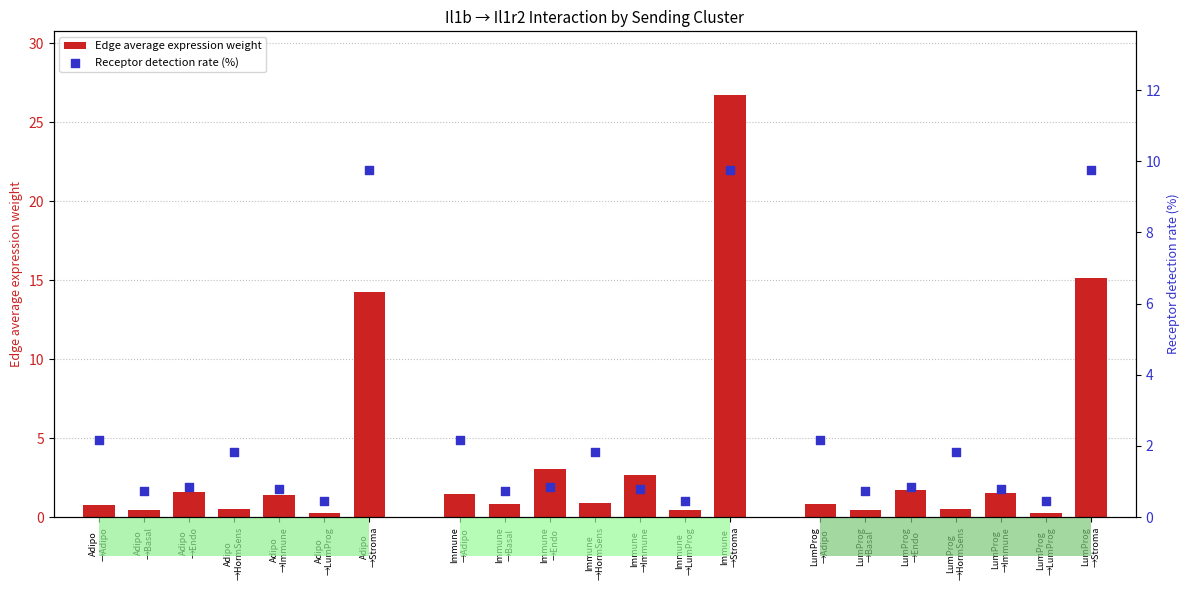

Which series has the largest total across all categories?

Edge average expression weight